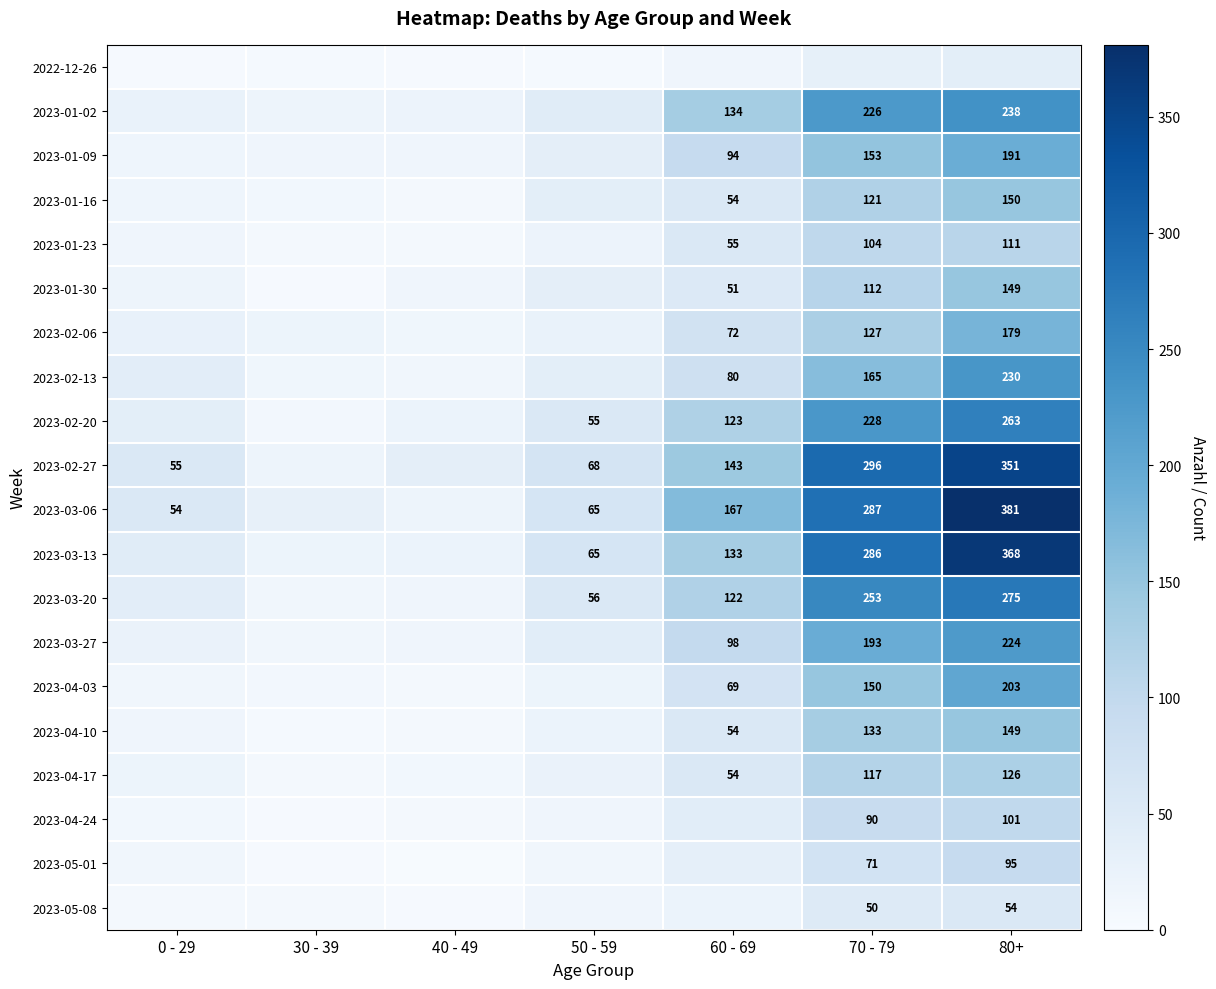

The value of 2023-01-16 at 70 - 79 is 39. True or false?

False